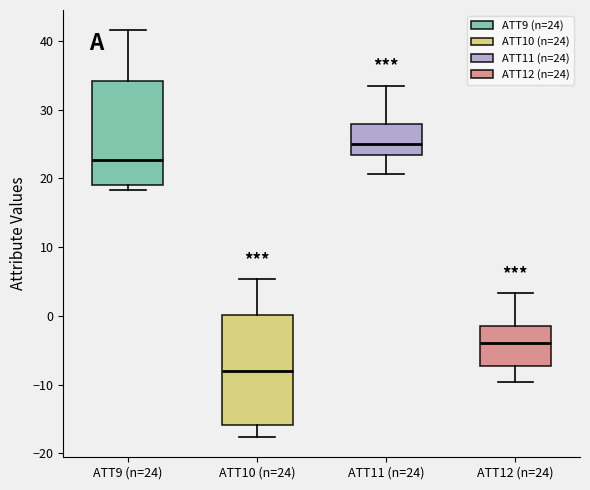

Where is the lower edge of the box for ATT12 (n=24) on the y-axis? The values are not printed on the chart, so give them approximately, as read against the axis.

-7